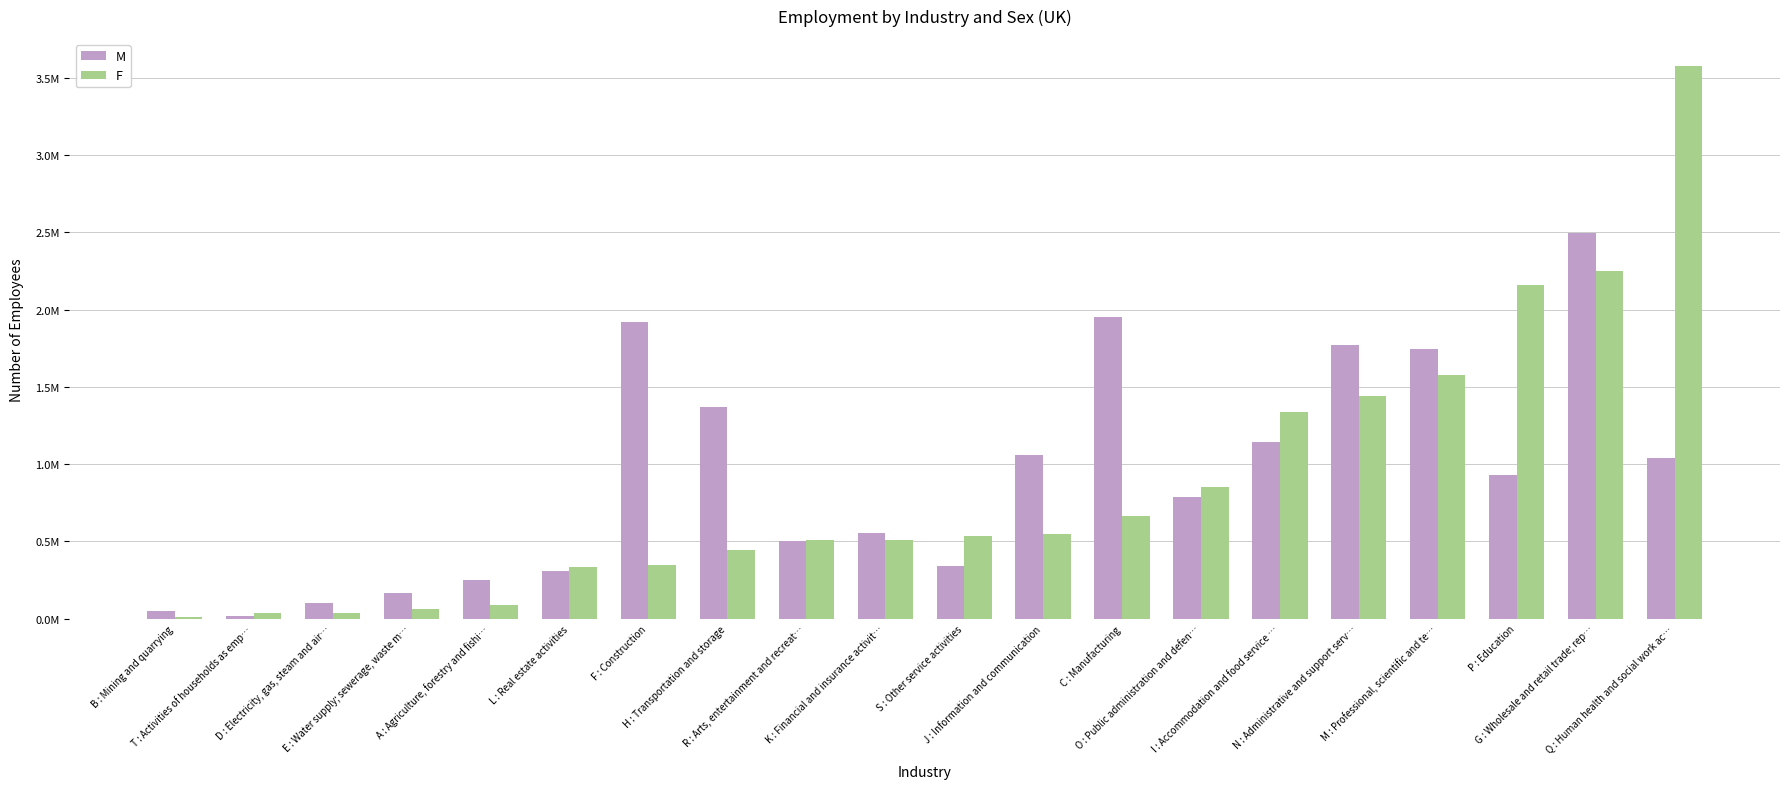

Reading left to right, list all the values displayed in this chart.

M: B : Mining and quarrying=47330	T : Activities of households as emp…=18324	D : Electricity, gas, steam and air…=100244	E : Water supply; sewerage, waste m…=168435	A : Agriculture, forestry and fishi…=247554	L : Real estate activities=305803	F : Construction=1917449	H : Transportation and storage=1366812	R : Arts, entertainment and recreat…=505307	K : Financial and insurance activit…=557231	S : Other service activities=343666	J : Information and communication=1058257	C : Manufacturing=1949997	O : Public administration and defen…=784520	I : Accommodation and food service …=1140611	N : Administrative and support serv…=1772186	M : Professional, scientific and te…=1746713	P : Education=931261	G : Wholesale and retail trade; rep…=2495970	Q : Human health and social work ac…=1042352
F: B : Mining and quarrying=9629	T : Activities of households as emp…=35183	D : Electricity, gas, steam and air…=39047	E : Water supply; sewerage, waste m…=61878	A : Agriculture, forestry and fishi…=90018	L : Real estate activities=331162	F : Construction=349219	H : Transportation and storage=446060	R : Arts, entertainment and recreat…=509951	K : Financial and insurance activit…=510757	S : Other service activities=532065	J : Information and communication=549251	C : Manufacturing=667555	O : Public administration and defen…=852967	I : Accommodation and food service …=1340228	N : Administrative and support serv…=1441514	M : Professional, scientific and te…=1577766	P : Education=2157876	G : Wholesale and retail trade; rep…=2251467	Q : Human health and social work ac…=3574039